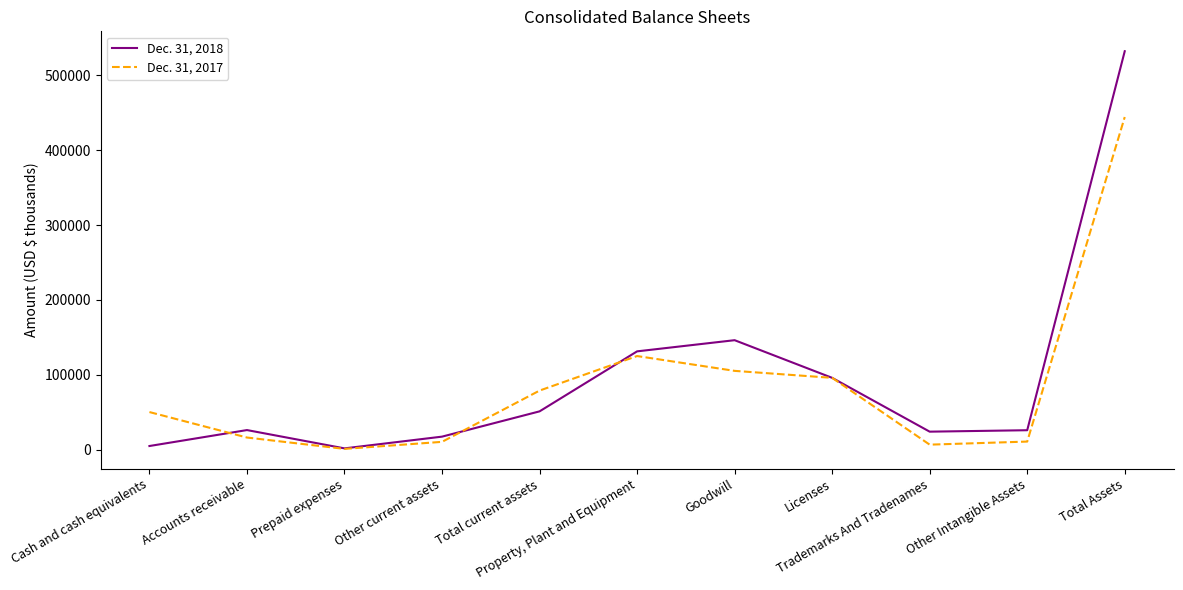

What is the sum of the Dec. 31, 2017 values at Property, Plant and Equipment and Cash and cash equivalents?

175720